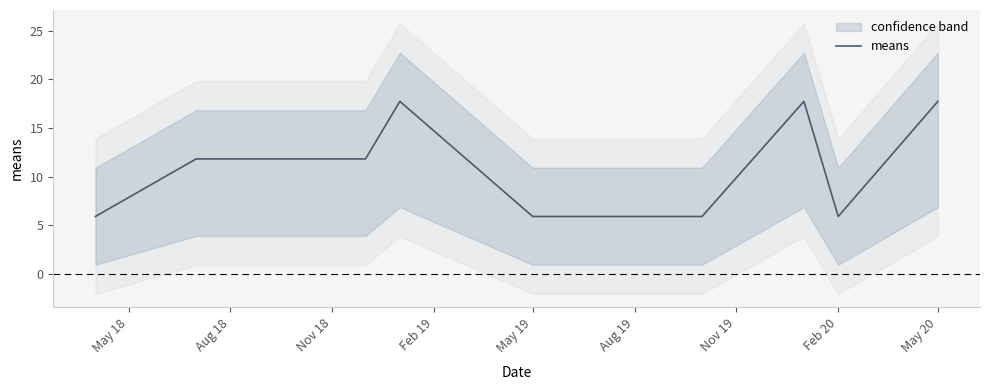

The value of means at Feb 20 is 5.9. True or false?

True